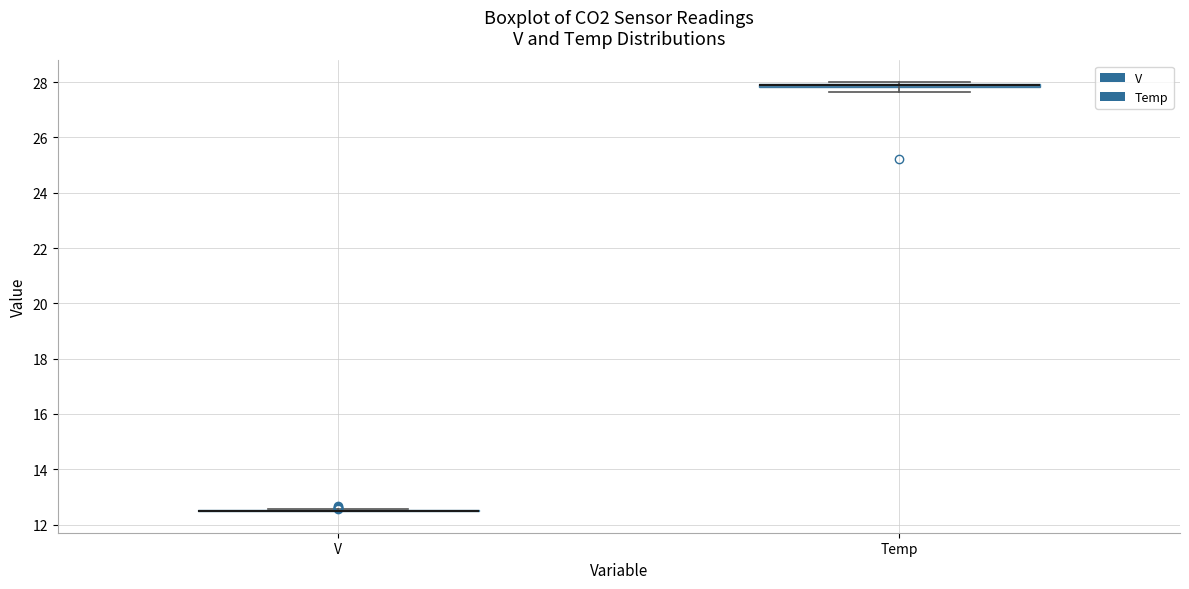

Where is the lower edge of the box for Temp on the y-axis? The values are not printed on the chart, so give them approximately, as read against the axis.

27.8